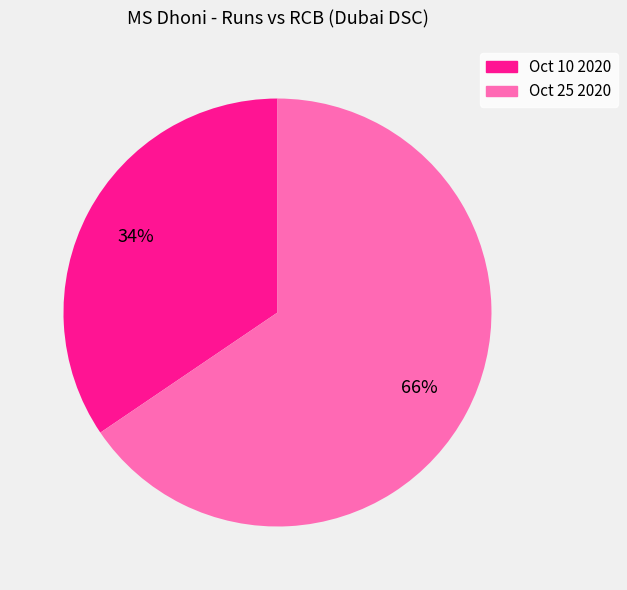

Do Oct 10 2020 and Oct 25 2020 together represent more than half of the pie?

Yes